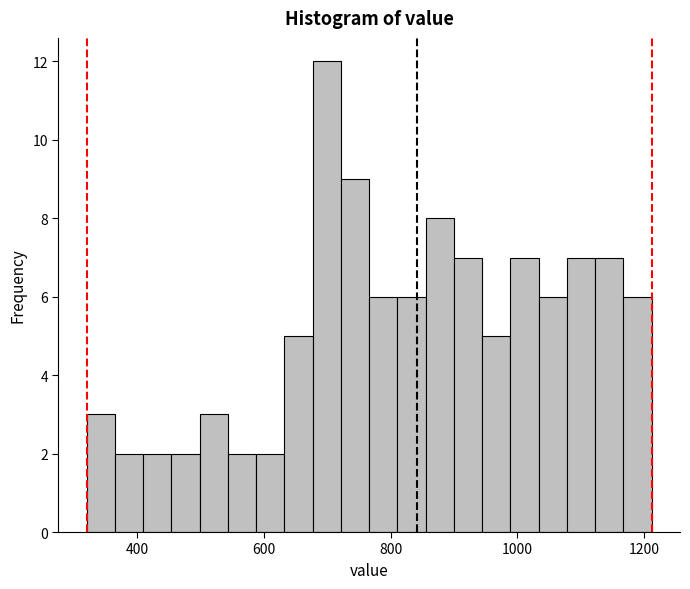

Read against the x-axis, roughly where is the centre of the tallest bar?

700